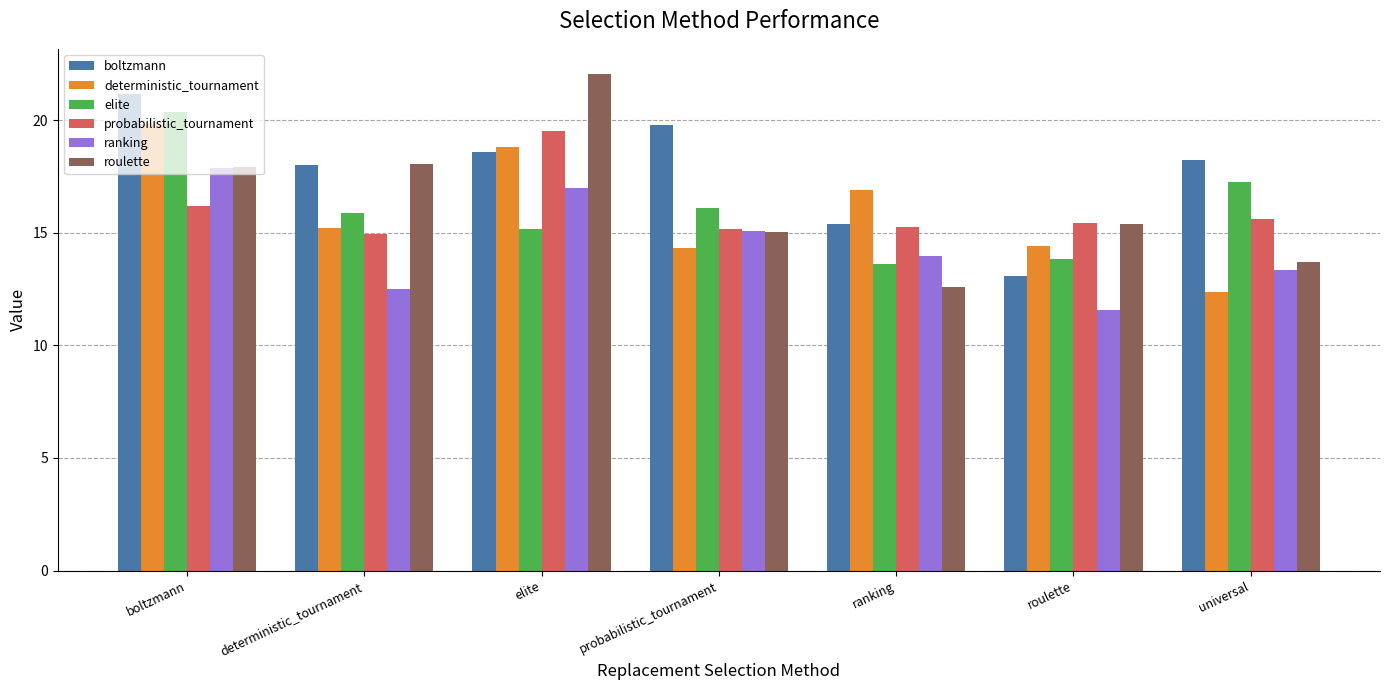

Is it true that deterministic_tournament equals 19.7 at roulette?

False